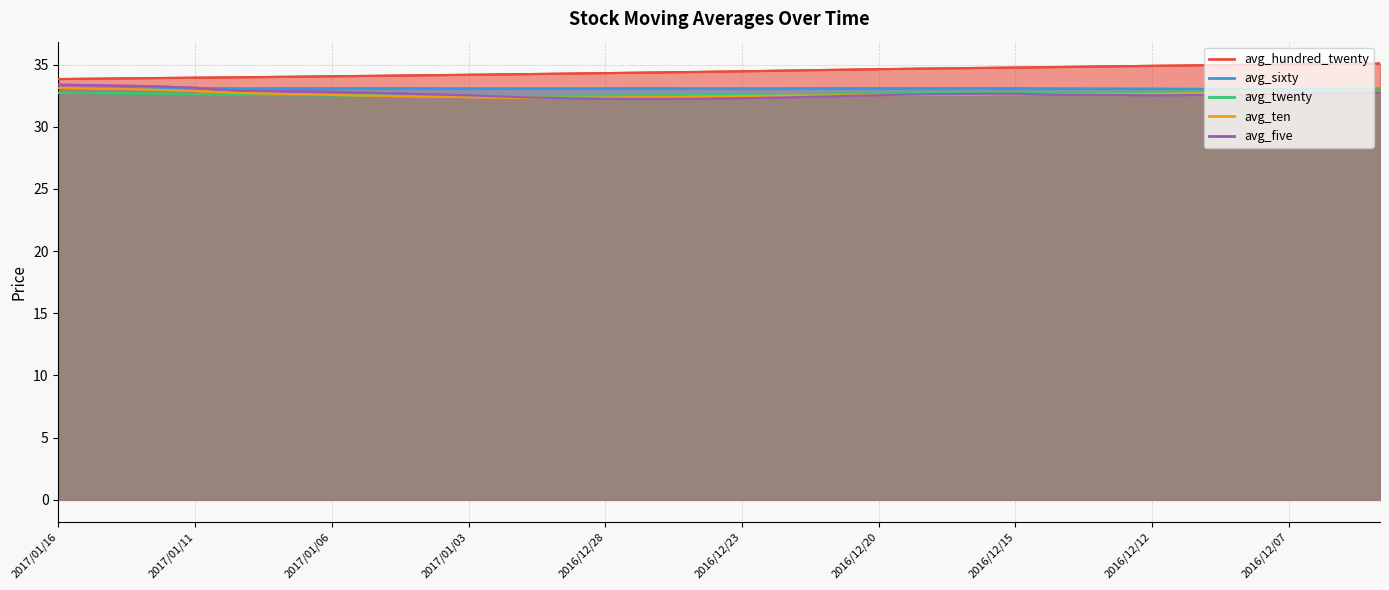

At how many categories does at least one series exceed 33?

30